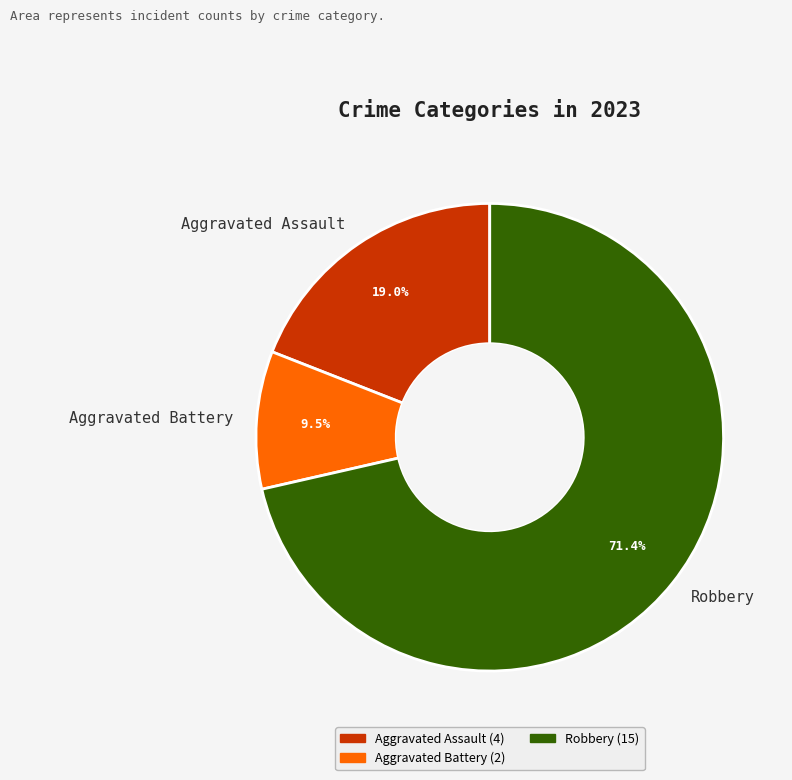

What is the smallest slice in the pie chart?

Aggravated Battery